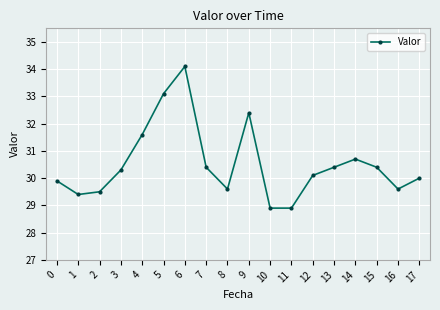

What is the difference between the maximum and minimum values?

5.2